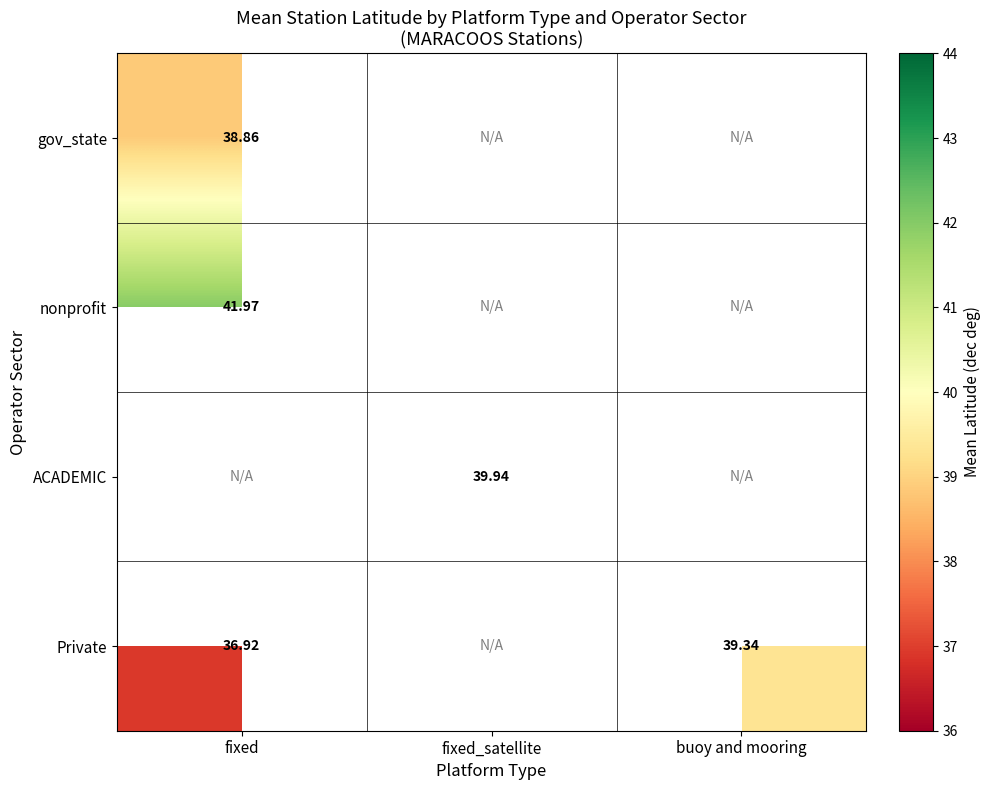

Between buoy and mooring and fixed, which is larger?

fixed